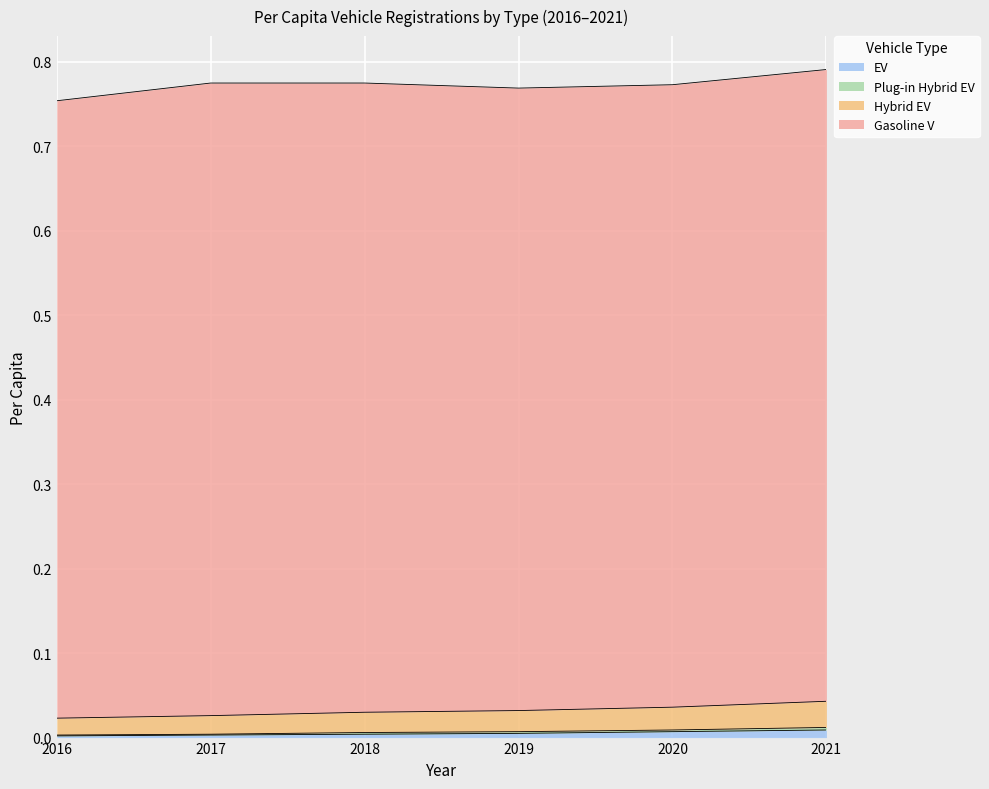

The EV series shows 0.0 at 2016. True or false?

True